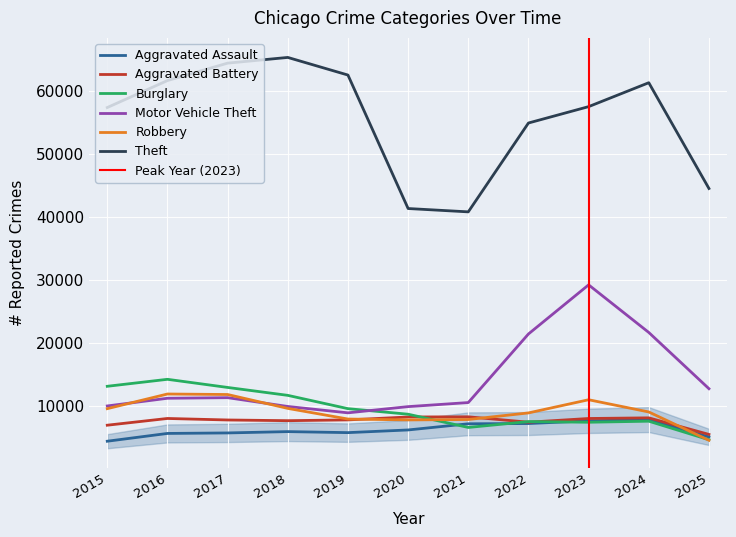

Reading left to right, what are all the values shown in this chart?

Aggravated Assault: 2015=4480	2016=5713	2017=5793	2018=6002	2019=5841	2020=6265	2021=7242	2022=7281	2023=7712	2024=7905	2025=5164
Aggravated Battery: 2015=7018	2016=8085	2017=7845	2018=7734	2019=7858	2020=8320	2021=8348	2022=7495	2023=8081	2024=8183	2025=5559
Burglary: 2015=13184	2016=14289	2017=13001	2018=11747	2019=9639	2020=8758	2021=6661	2022=7594	2023=7486	2024=7653	2025=4713
Motor Vehicle Theft: 2015=10068	2016=11285	2017=11380	2018=9985	2019=8978	2020=9962	2021=10605	2022=21472	2023=29255	2024=21713	2025=12801
Robbery: 2015=9638	2016=11960	2017=11881	2018=9681	2019=7995	2020=7855	2021=7920	2022=8964	2023=11052	2024=9115	2025=4628
Theft: 2015=57353	2016=61626	2017=64386	2018=65290	2019=62499	2020=41350	2021=40821	2022=54899	2023=57494	2024=61283	2025=44524